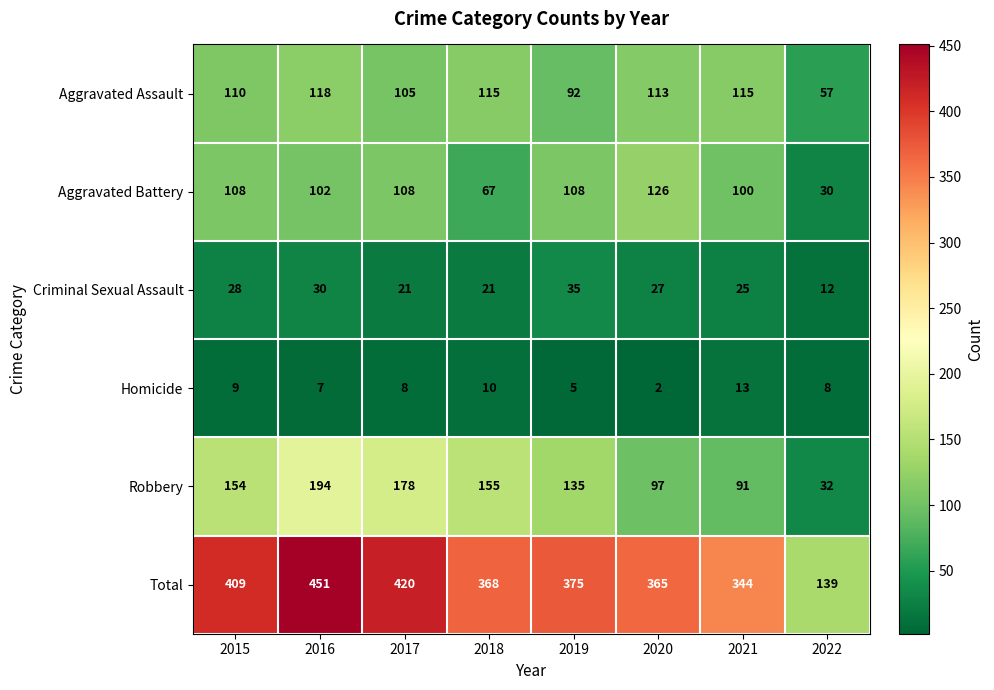

Which category has the lowest value in the Robbery series?

2022